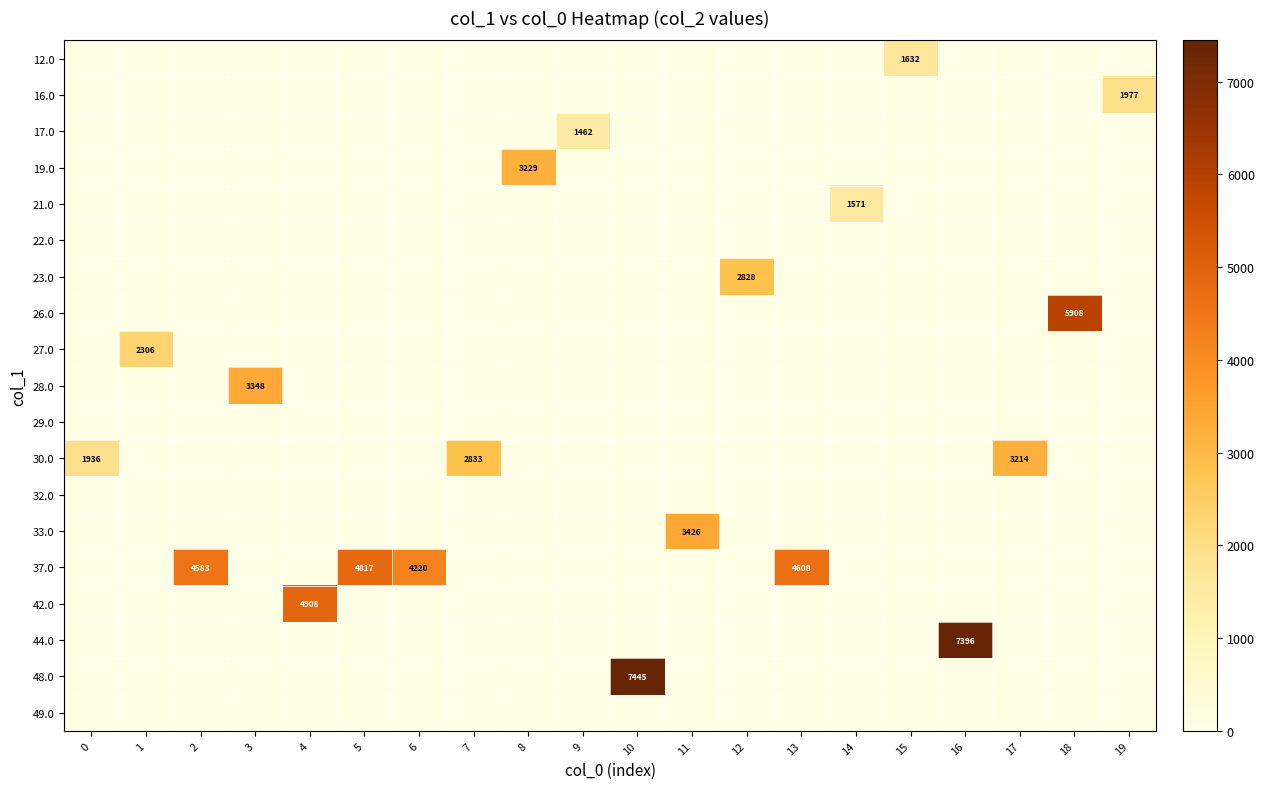

At how many categories does at least one series exceed 4775?

5